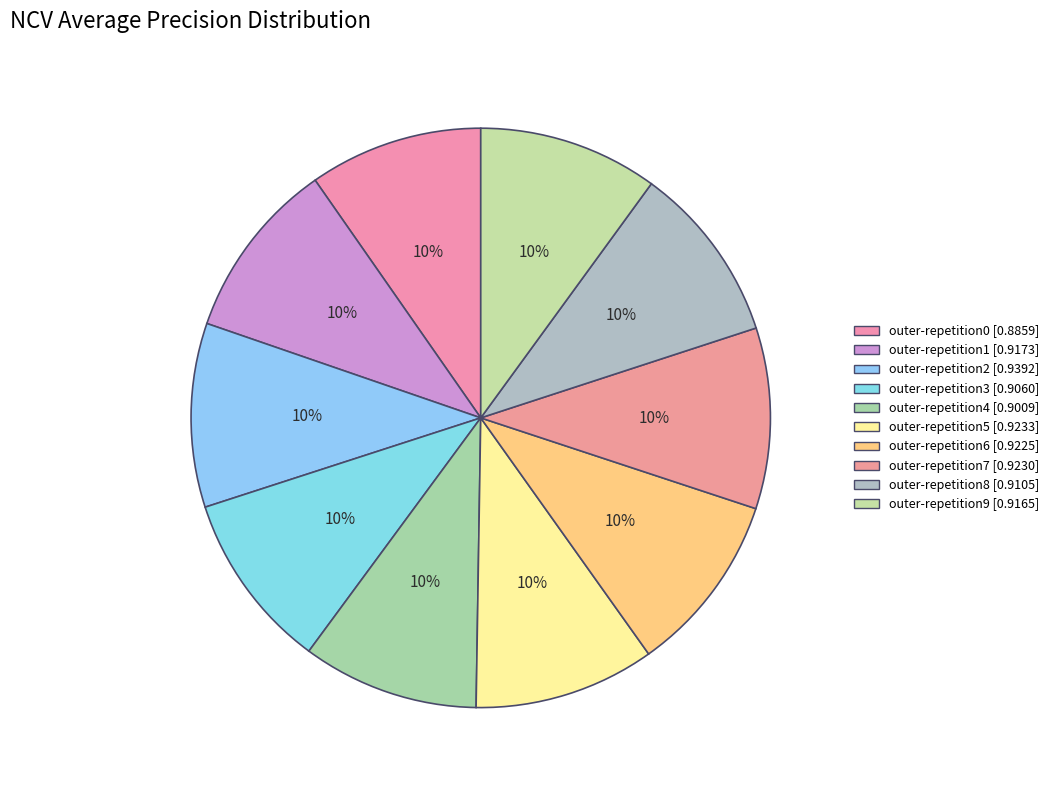

To the nearest percent, what portion does outer-repetition4 represent?

10%